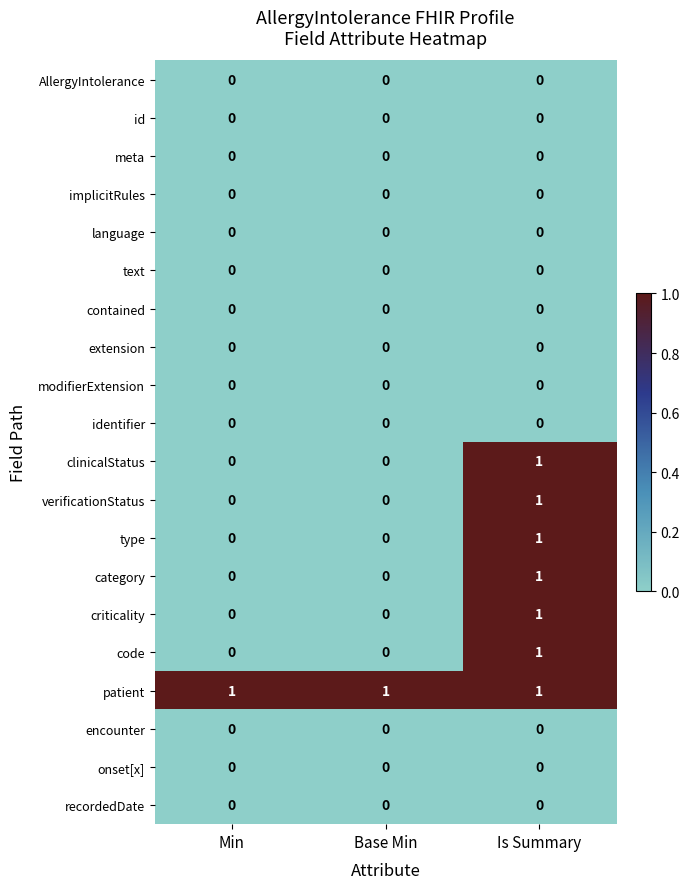

How many data points does each series have?

3